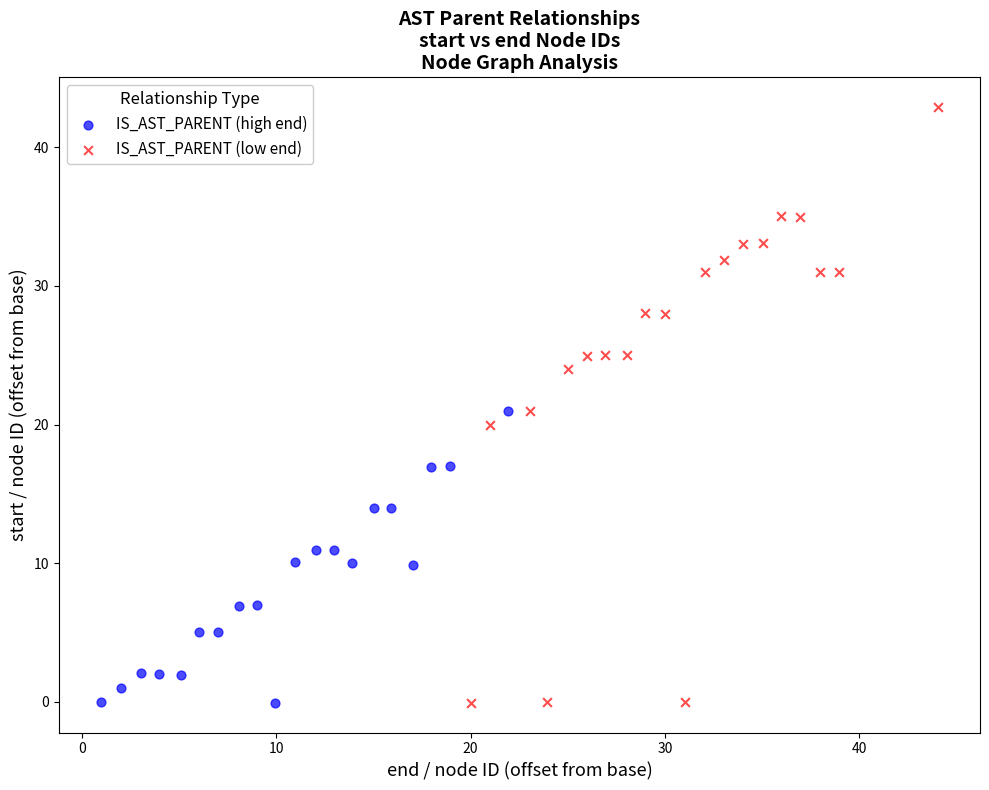

Which series has the widest spread of Y values?

IS_AST_PARENT (low end)